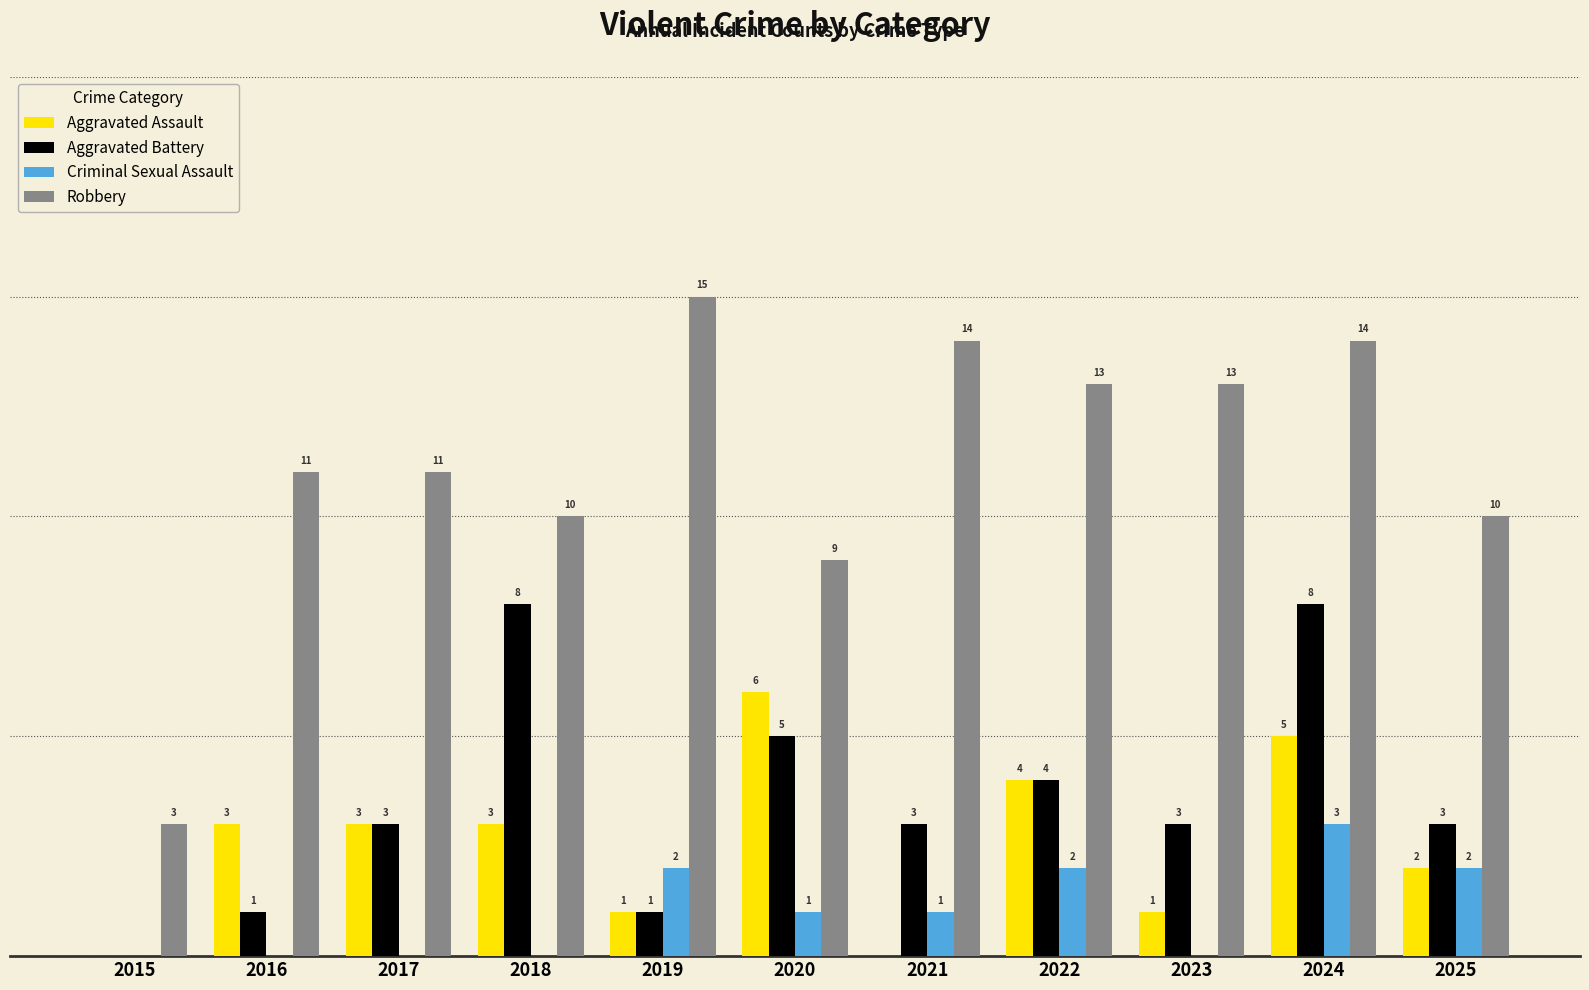

Does the chart contain stacked bars?

No